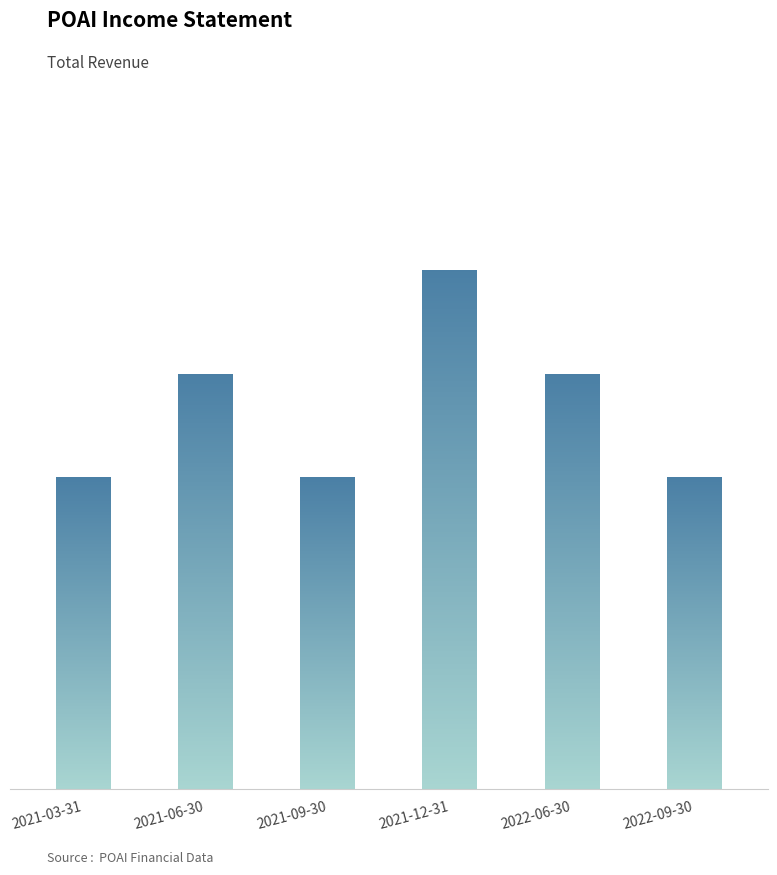

What is the difference between the values at 2021-06-30 and 2022-09-30?

100